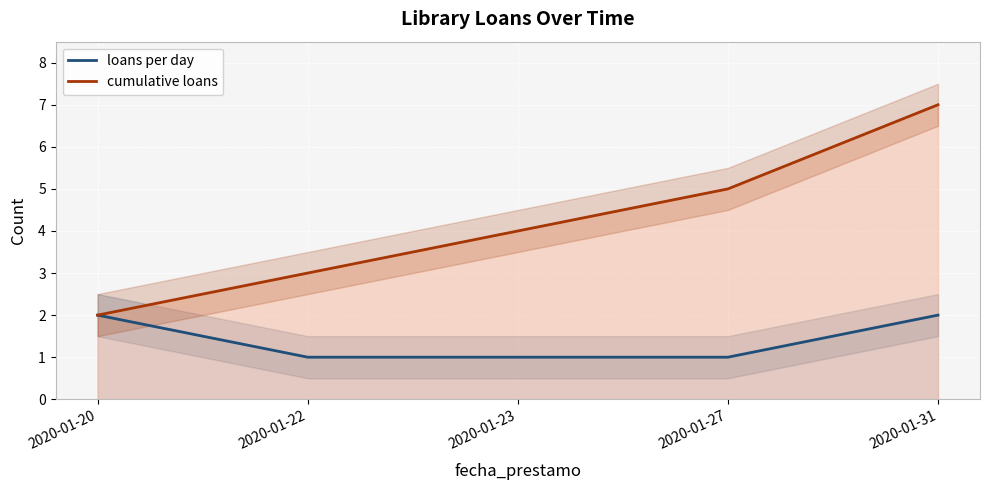

Rank the categories by loans per day value from lowest to highest.

2020-01-22, 2020-01-23, 2020-01-27, 2020-01-20, 2020-01-31